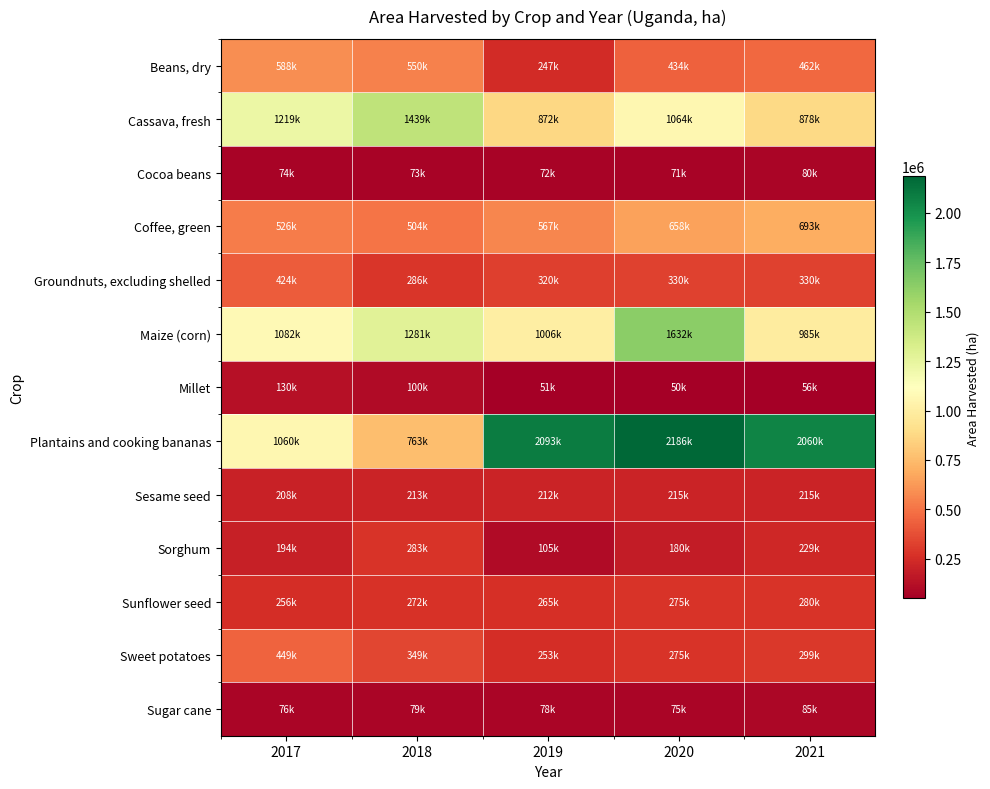

What is the maximum value shown in the chart?

2185829